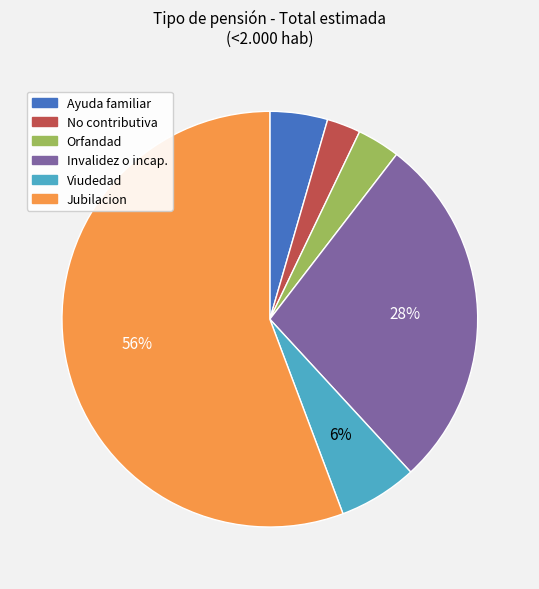

Does any single category account for the majority?

Yes